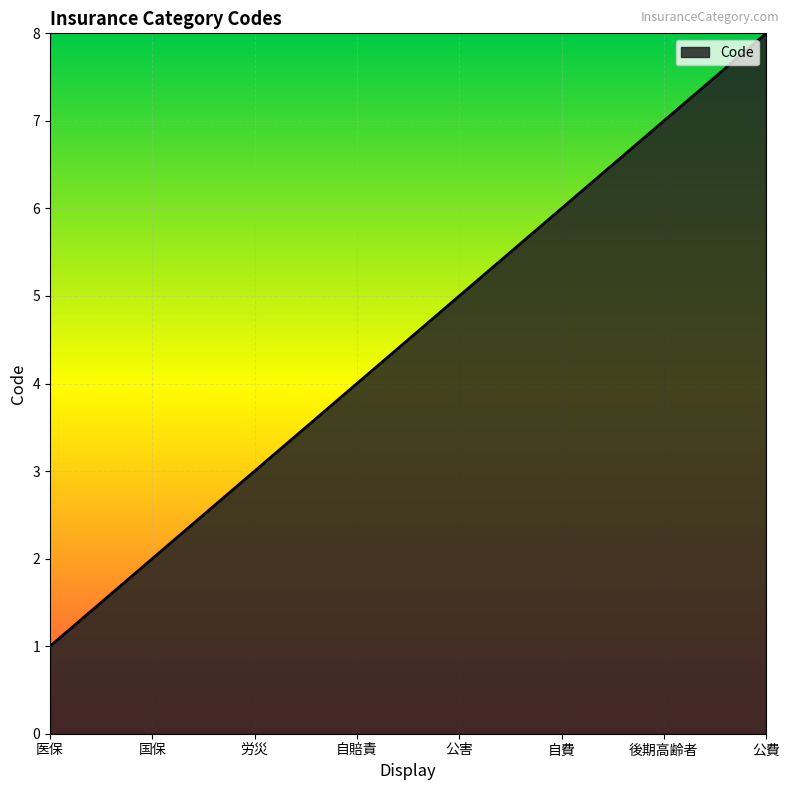

Reading right to left, extract all data points from this chart.

公費=8	後期高齢者=7	自費=6	公害=5	自賠責=4	労災=3	国保=2	医保=1